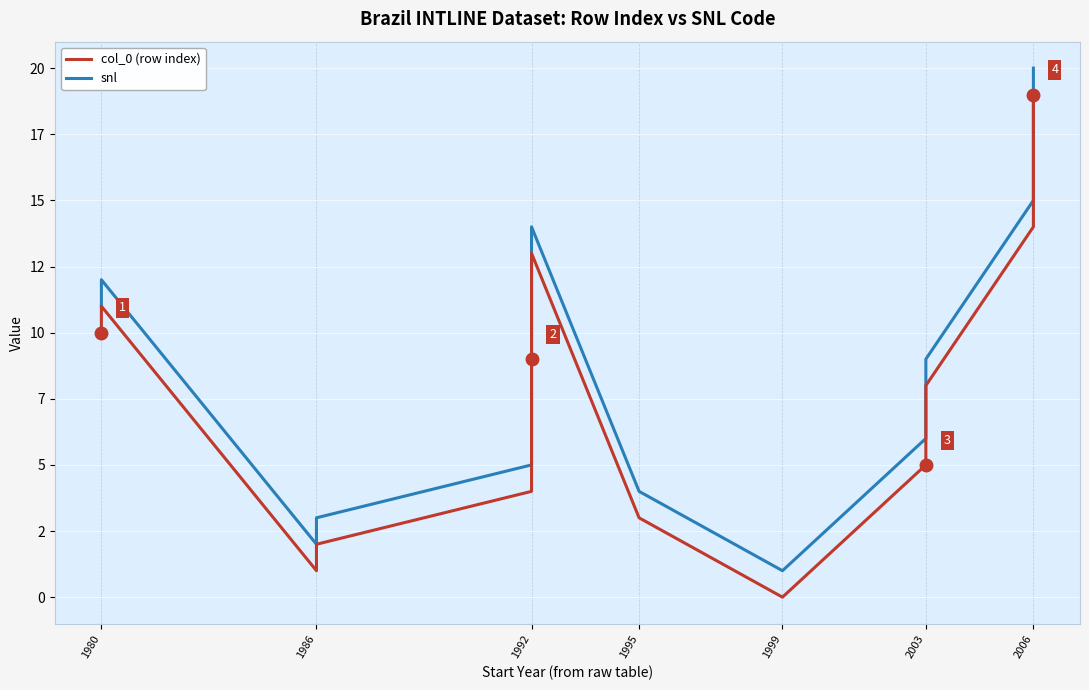

How many values in the col_0 (row index) series exceed 10?

9